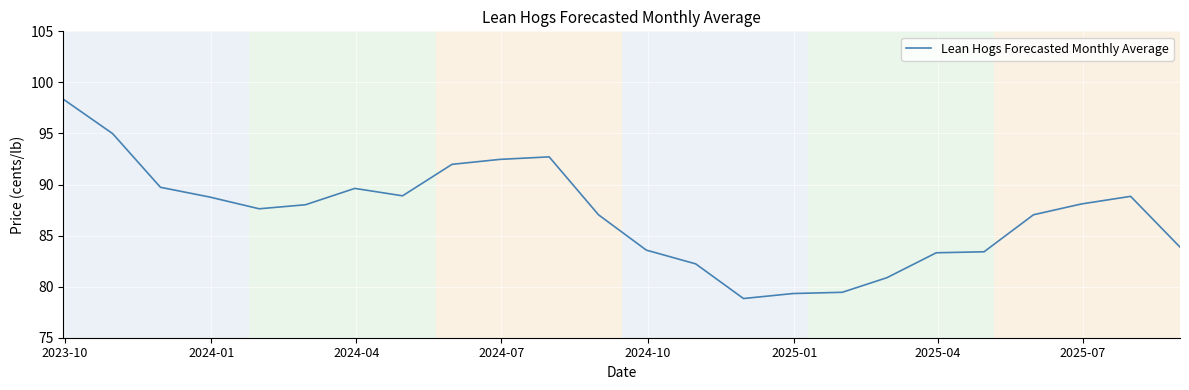

What is the minimum value shown in the chart?

78.8